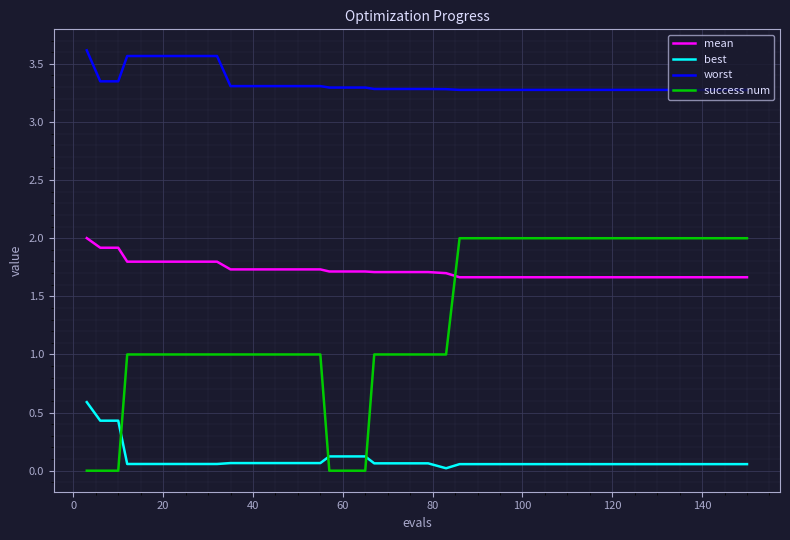

What is the difference between the maximum and minimum values in the best series?

0.6